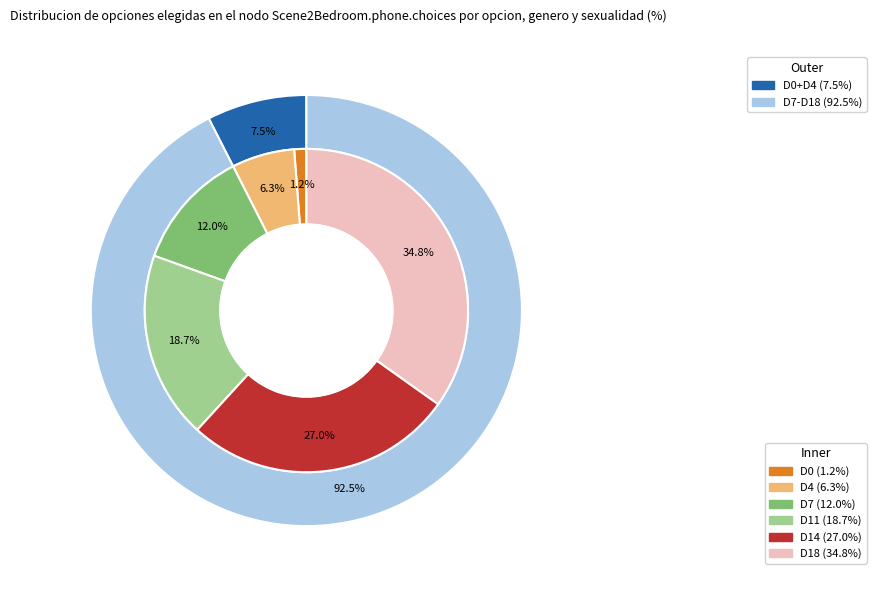

Do D4 and D14 together represent more than half of the pie?

No